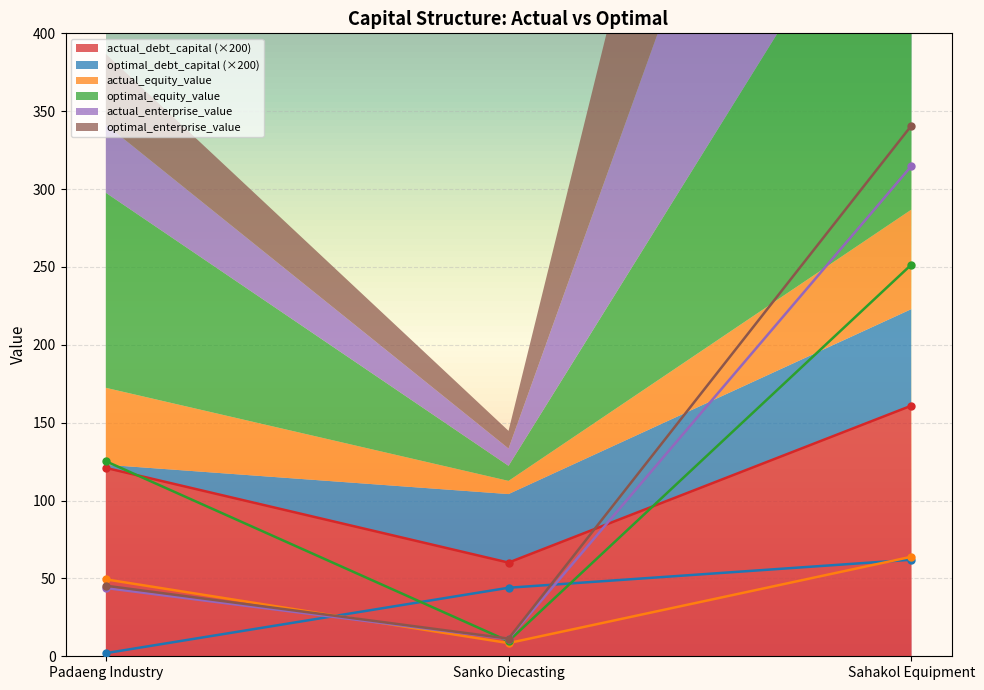

Between Sahakol Equipment and Sanko Diecasting, which is larger?

Sahakol Equipment